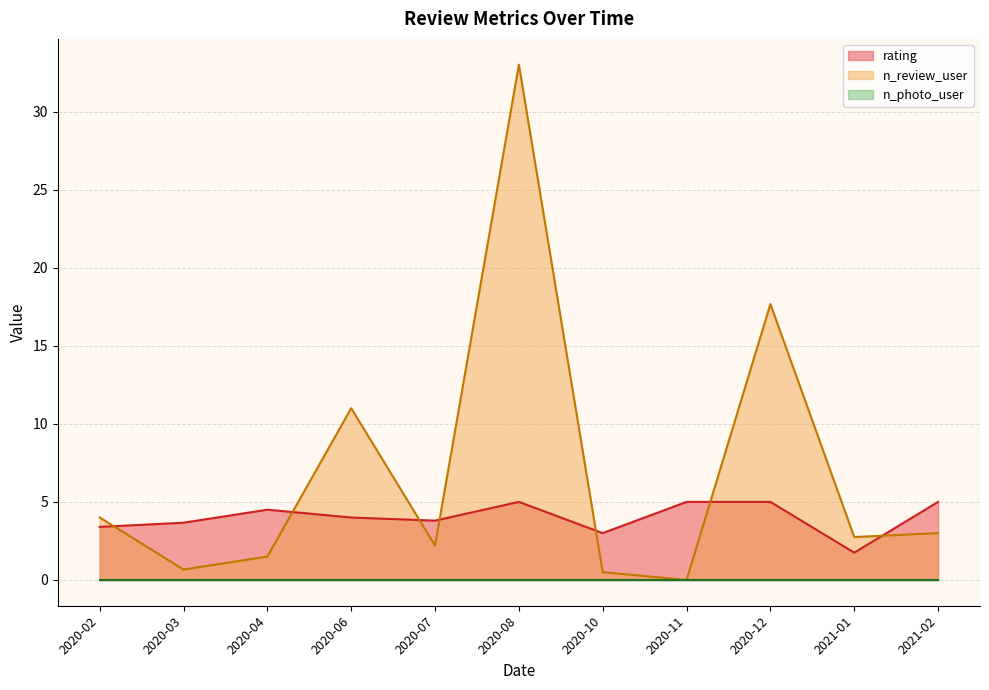

Which has a higher value, 2021-02-02 or 2020-06-23?

2021-02-02